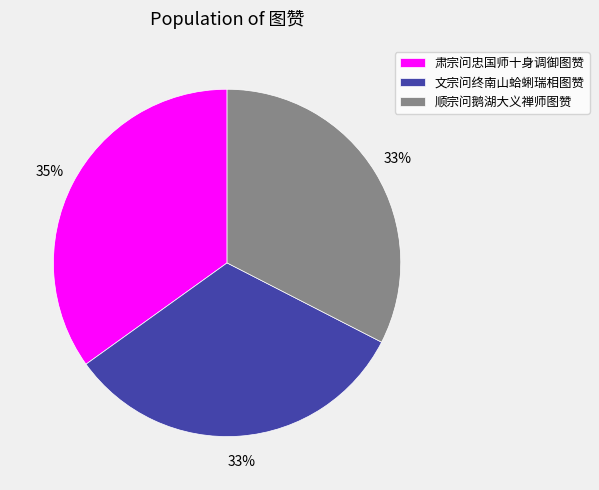

How many segments does this pie chart have?

3